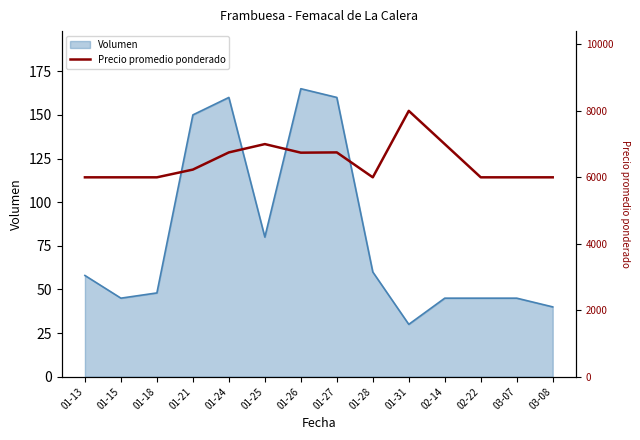

True or false: Volumen has a value of 160 at 01-24.

True